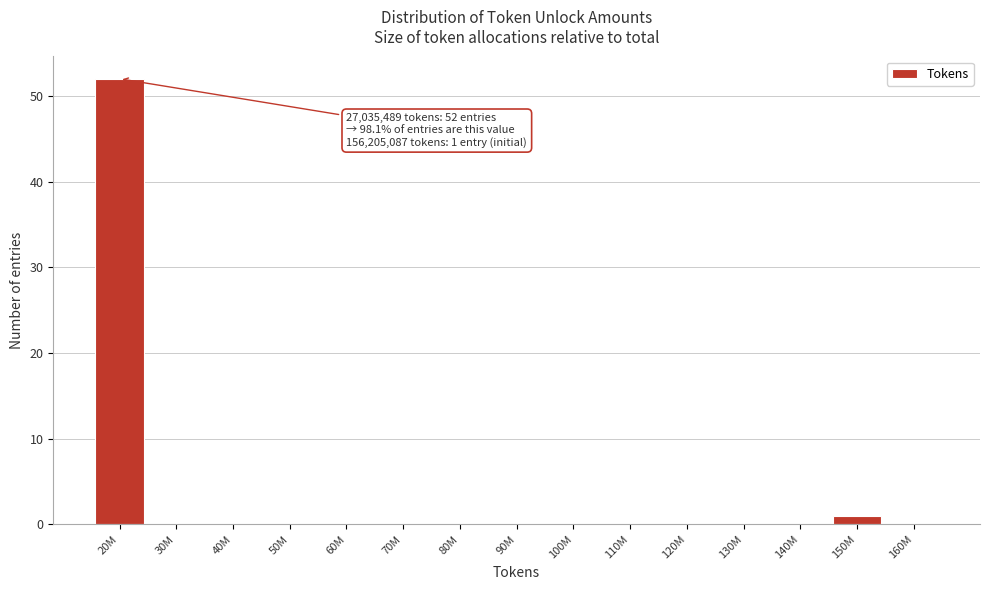

Reading left to right, what are all the values shown in this chart?

20M=52	30M=0	40M=0	50M=0	60M=0	70M=0	80M=0	90M=0	100M=0	110M=0	120M=0	130M=0	140M=0	150M=1	160M=0